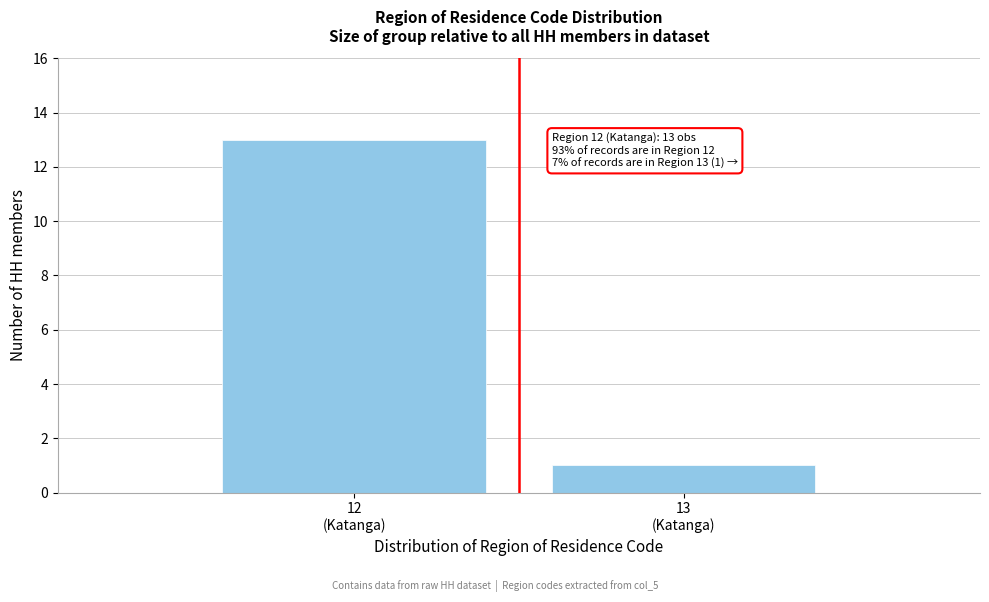

Reading left to right, extract all data points from this chart.

13	1